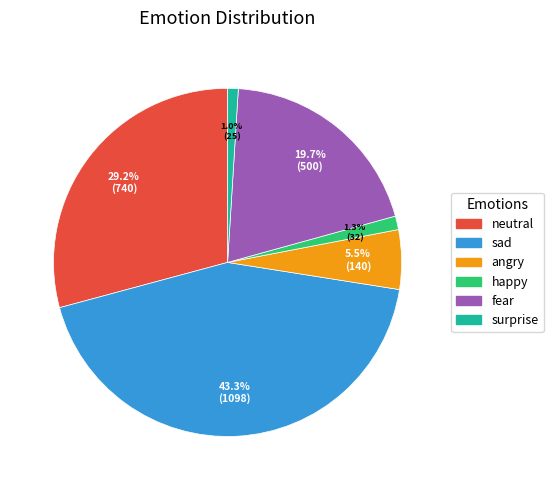

Between sad and angry, which is larger?

sad